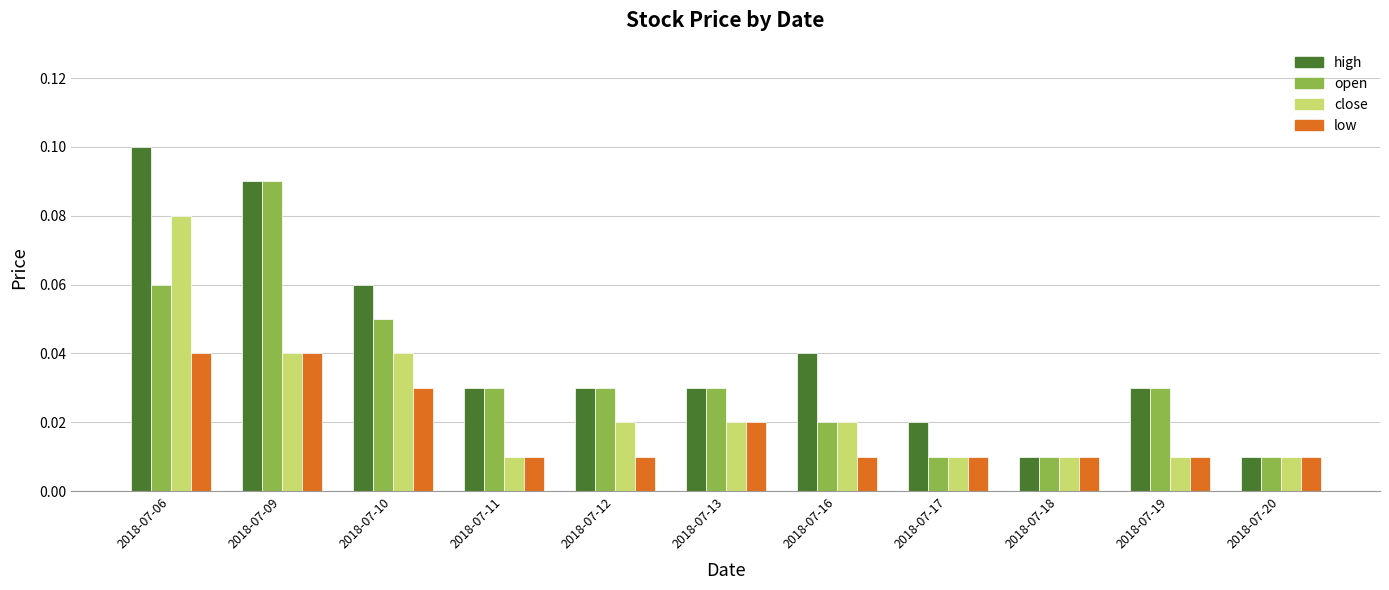

Count the low values in the range 0 to 1.

11